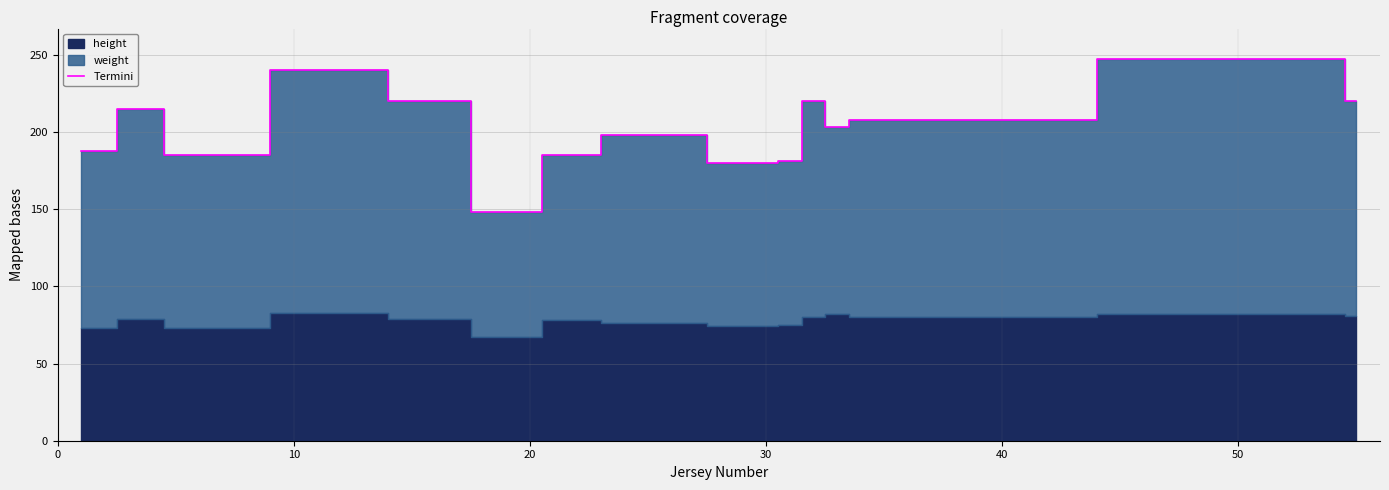

How many lines are shown in the chart?

1